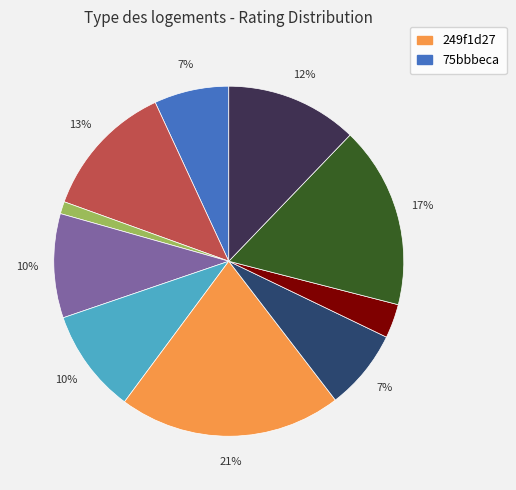

Is there a majority slice in this chart?

No